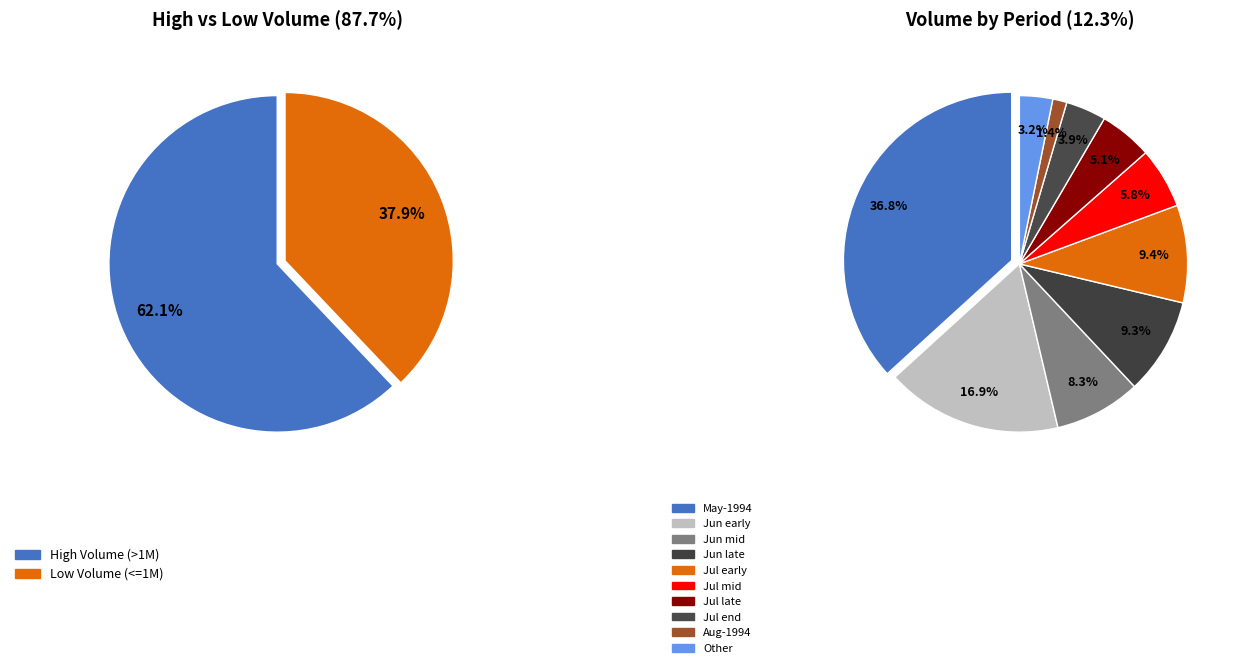

How many segments does this pie chart have?

10